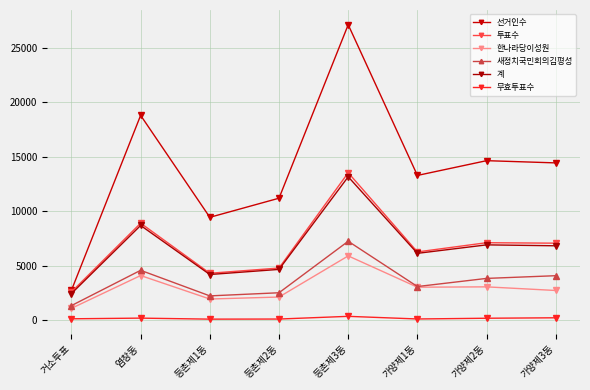

What is the lowest value of the 계 series?

2461